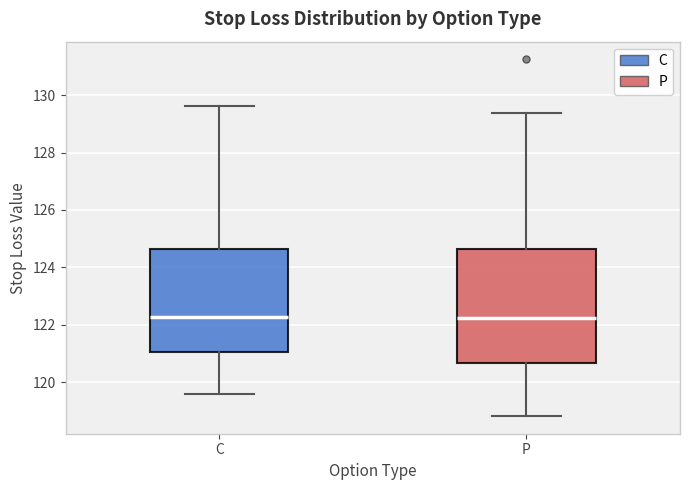

Reading left to right, transcribe this box plot: for each box, give where its median line is, the range the box spans, and where its two whiskers end, as read against the y-axis. The values are not printed on the chart, so give them approximately, as read against the axis.

C: median 122.2, box 121.0 to 124.6, whiskers 119.6 to 129.6
P: median 122.2, box 120.6 to 124.6, whiskers 118.8 to 129.4